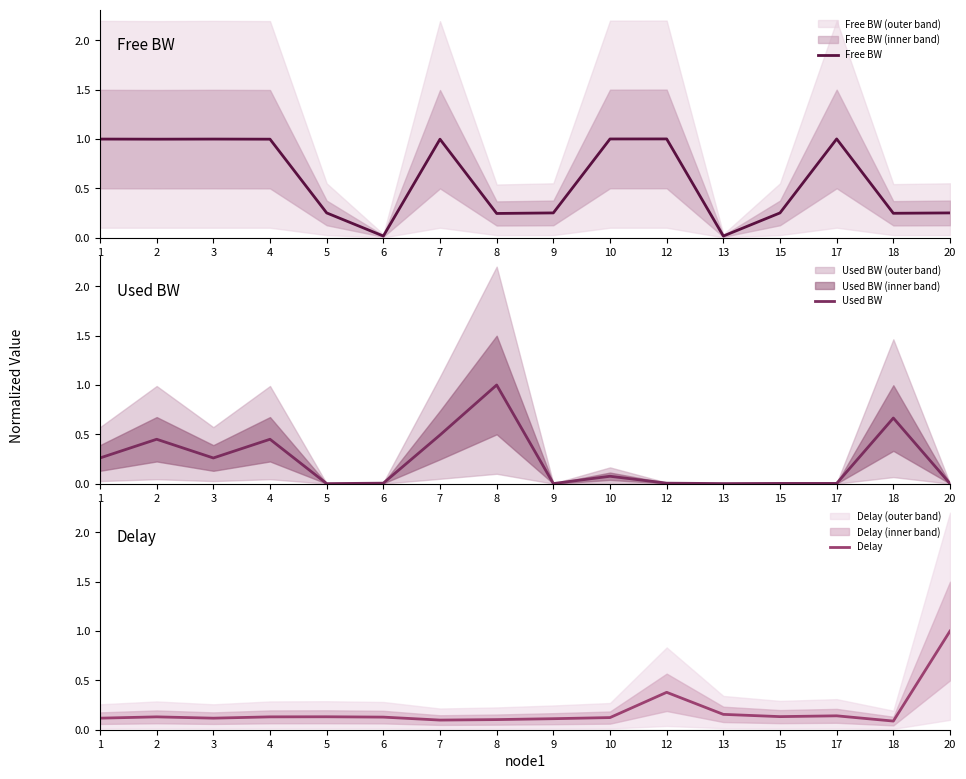

The value of Used BW at 2 is 0.4. True or false?

True